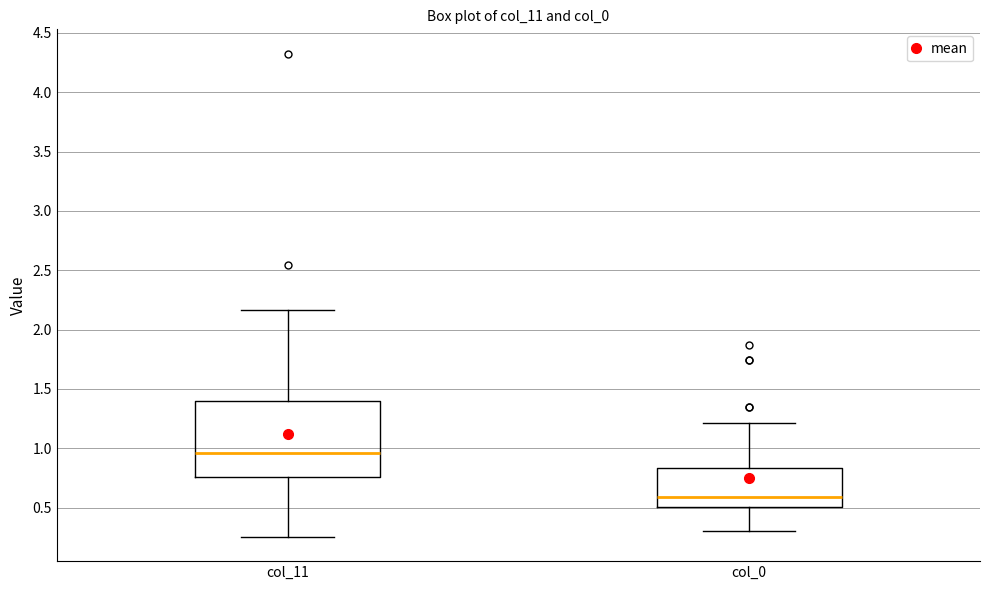

Reading left to right, read every box against the y-axis: the position of its median line, the range the box covers, and the ends of its whiskers. The values are not printed on the chart, so give them approximately, as read against the axis.

col_11: median 0.95, box 0.75 to 1.40, whiskers 0.25 to 2.15
col_0: median 0.60, box 0.50 to 0.85, whiskers 0.30 to 1.20